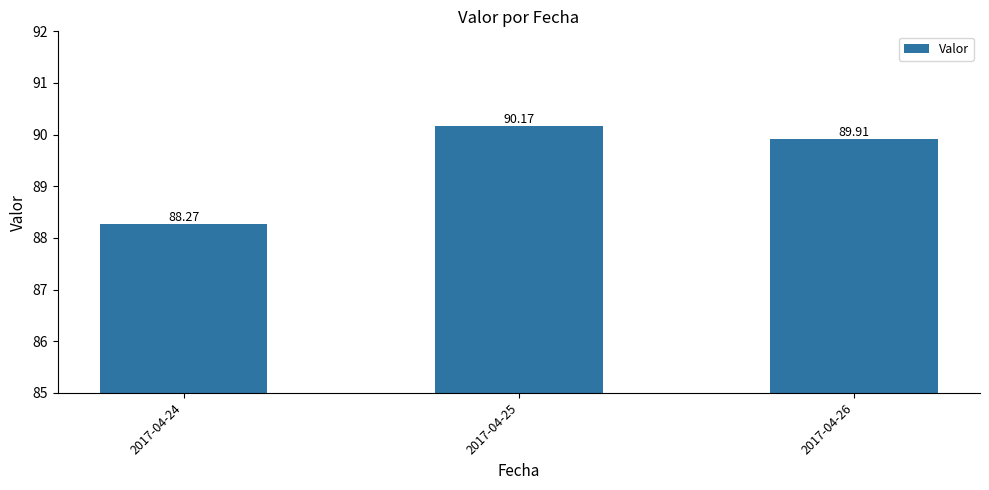

Reading left to right, transcribe all the data shown in this chart.

2017-04-24=88.3	2017-04-25=90.2	2017-04-26=89.9